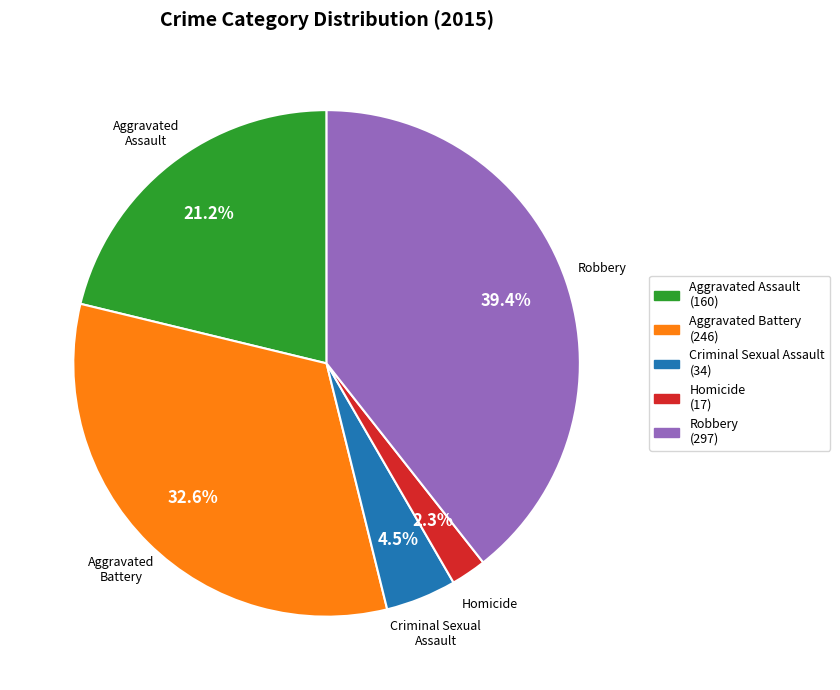

To the nearest percent, what portion does Aggravated Battery represent?

33%